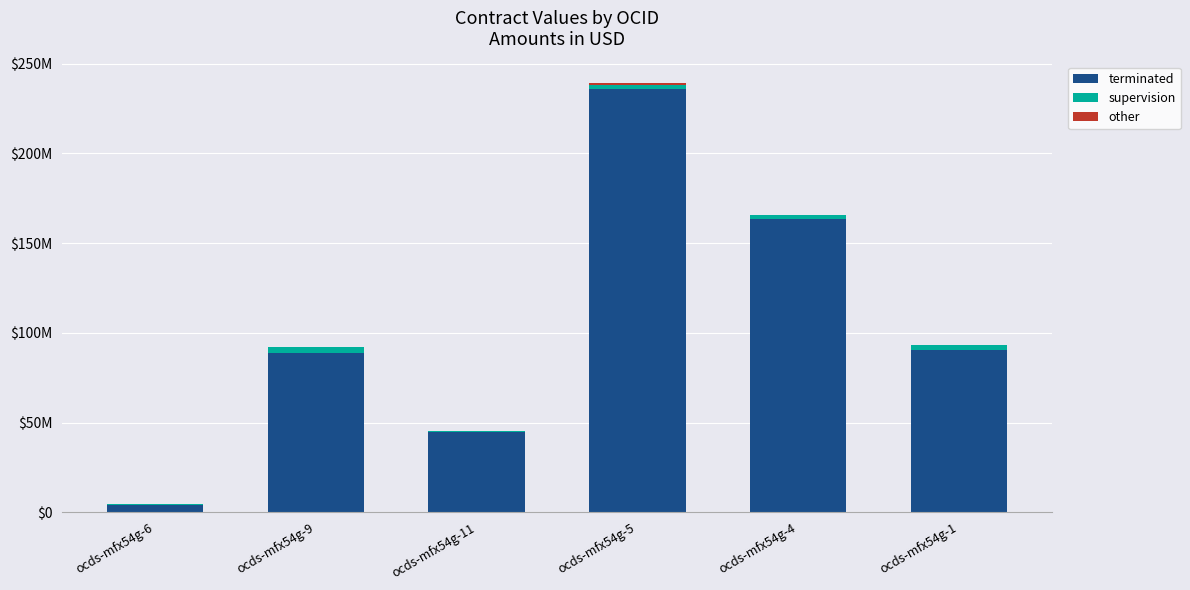

What is the difference between the maximum and minimum values in the terminated series?

231641259.4